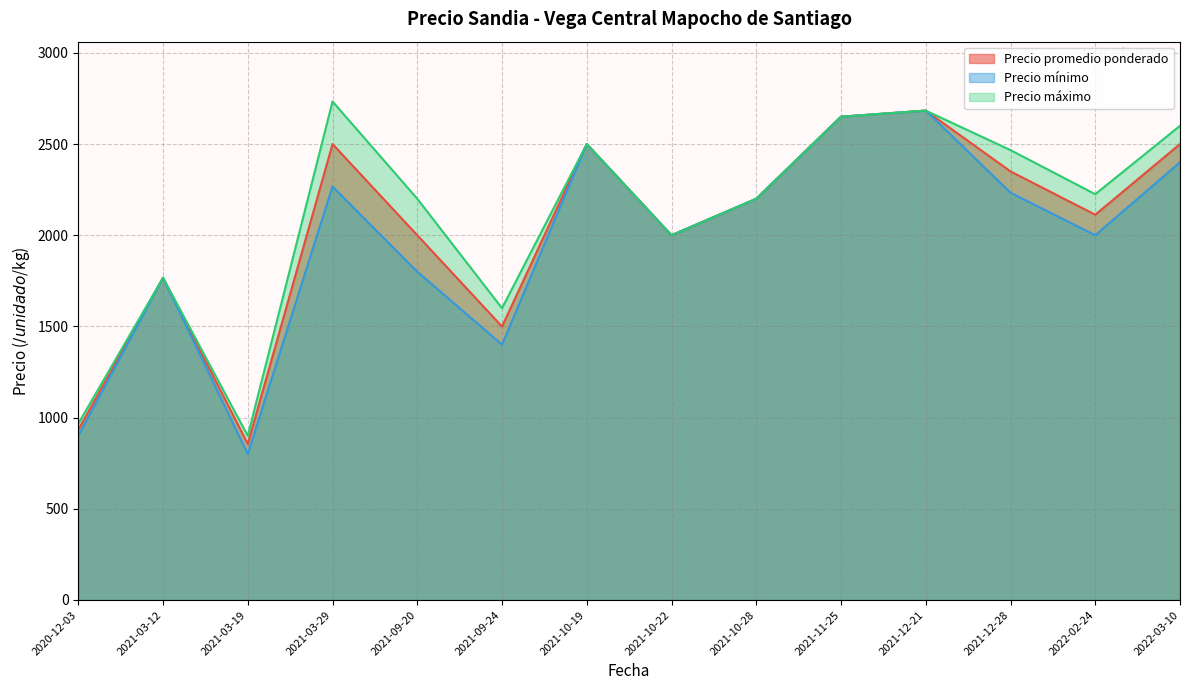

True or false: Precio mínimo and Precio promedio ponderado cross at least once.

False